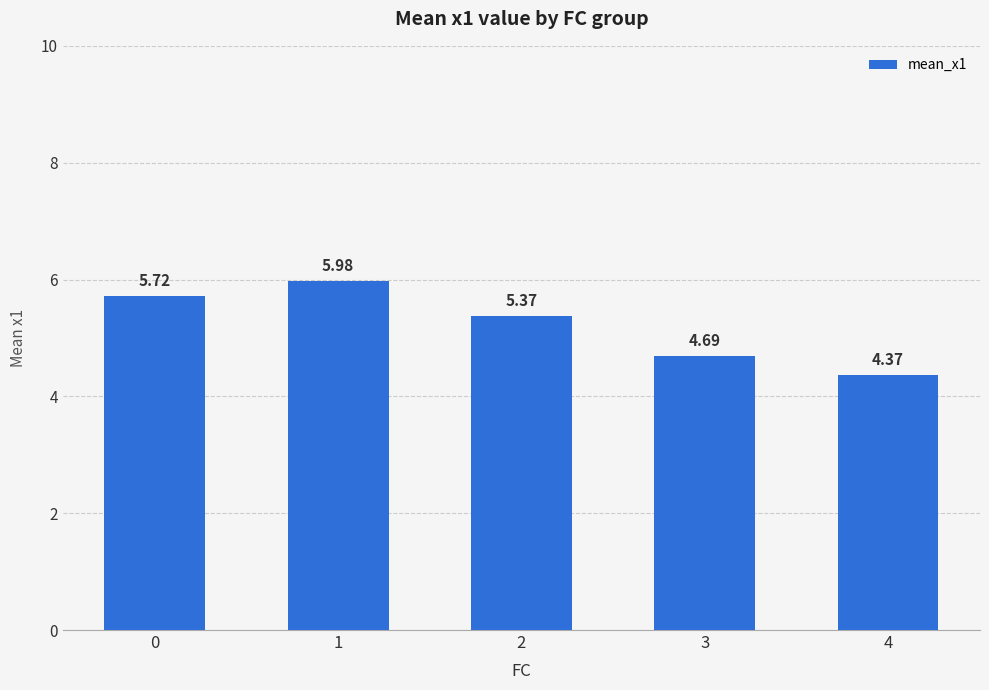

Are the bars grouped side by side (vs. stacked)?

No